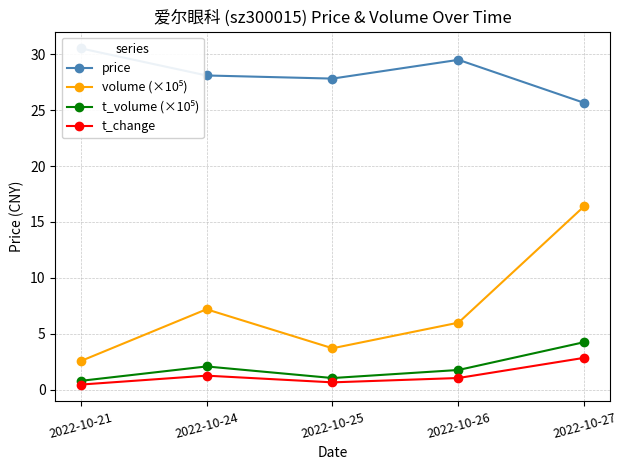

What is the value of the t_change point at the 5th from the left?

2.8